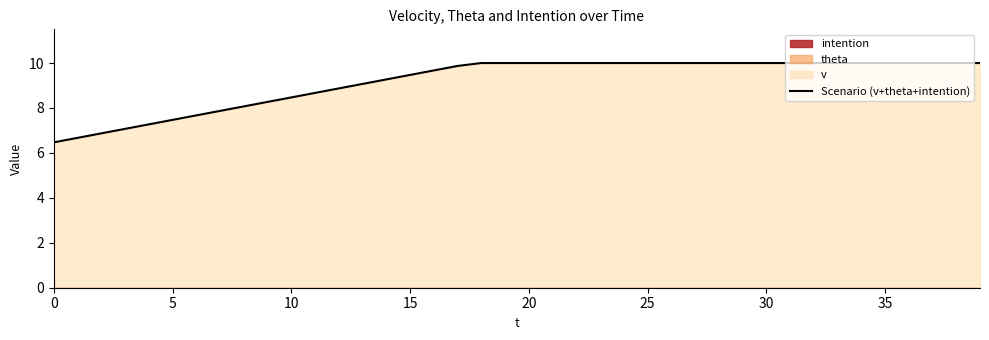

What is the label of the 20th point from the right?

20